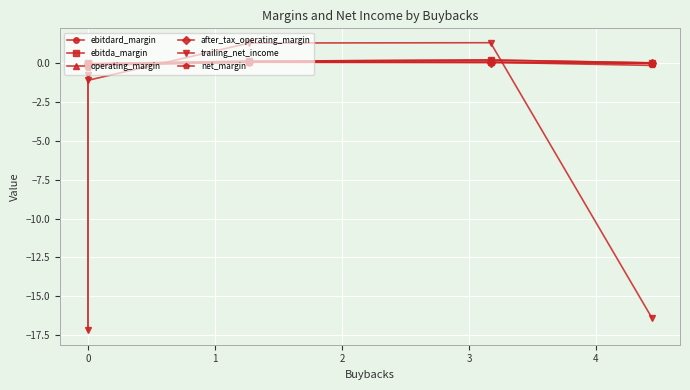

How many values in ebitdard_margin are above zero?

4